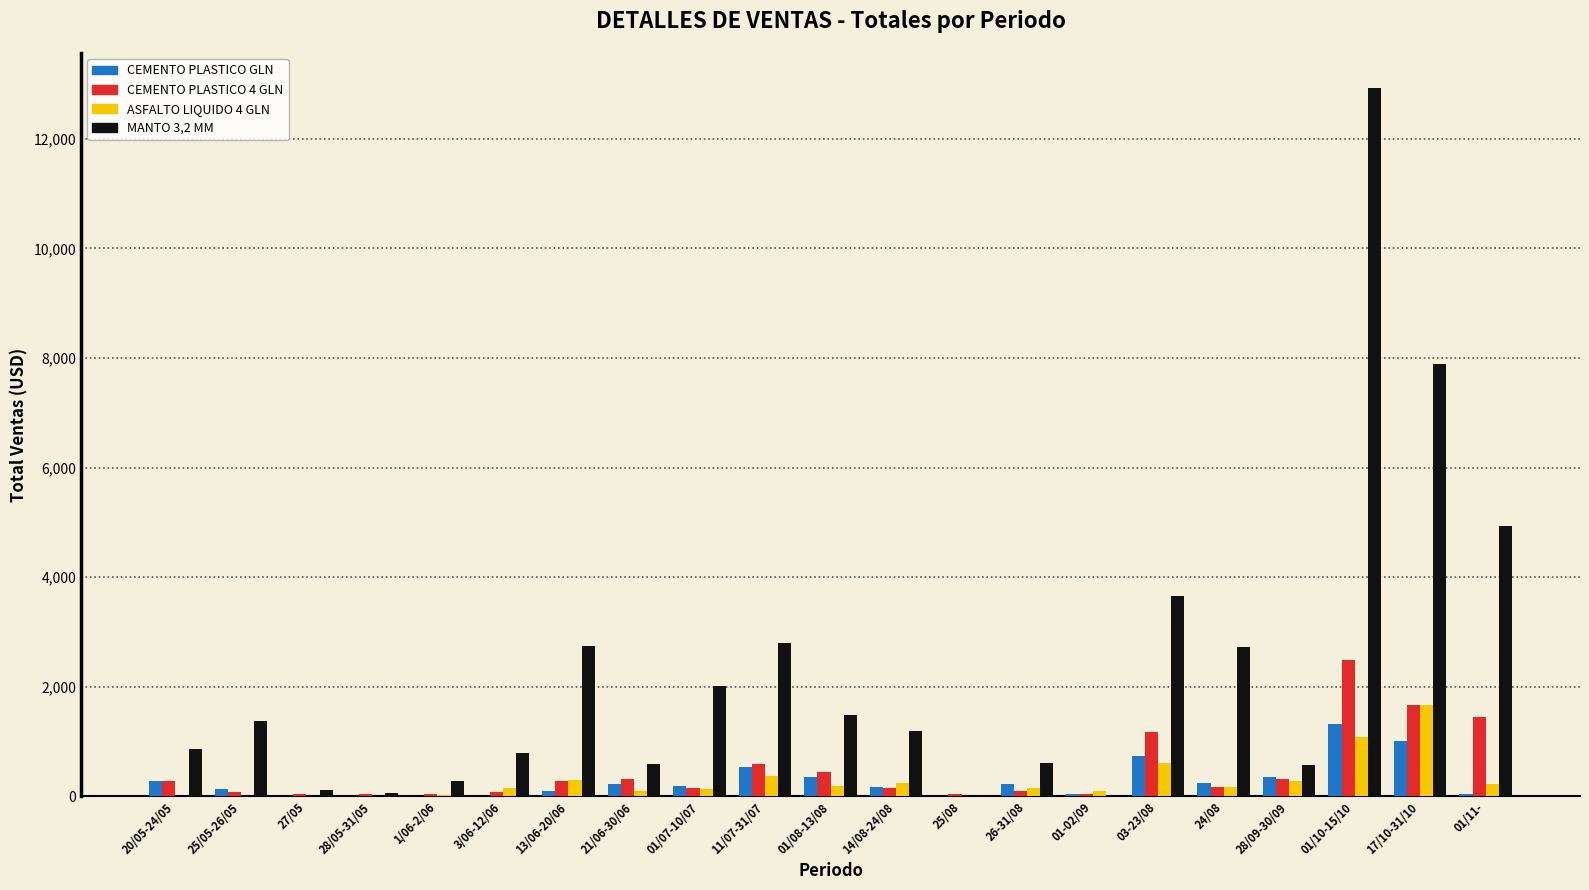

Which category has the highest value across all series?

01/10-15/10